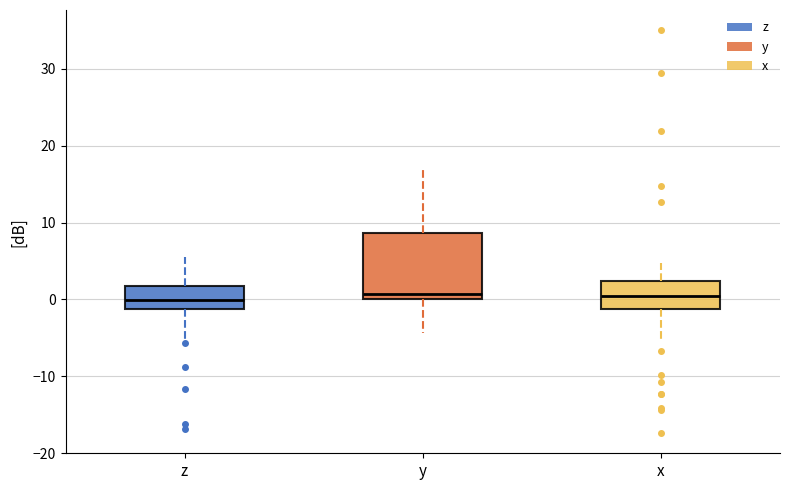

Reading left to right, transcribe this box plot: for each box, give where its median line is, the range the box spans, and where its two whiskers end, as read against the y-axis. The values are not printed on the chart, so give them approximately, as read against the axis.

z: median 0, box -1 to 2, whiskers -5 to 6
y: median 1, box 0 to 9, whiskers -4 to 17
x: median 0, box -1 to 2, whiskers -5 to 5